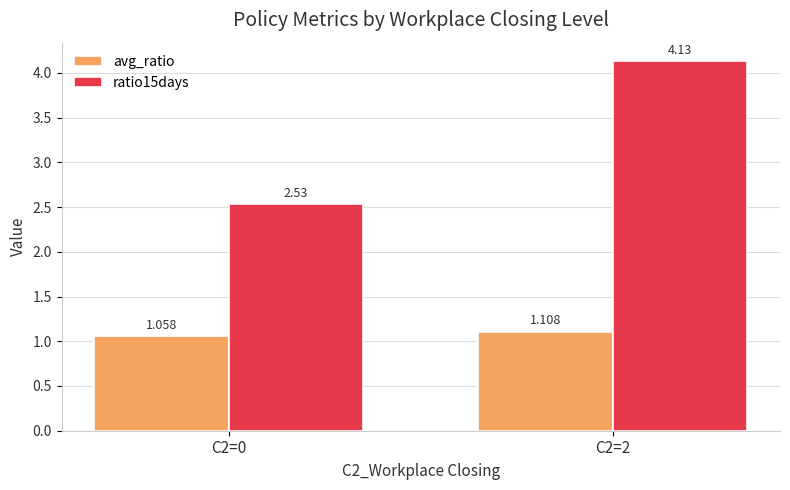

Count the number of categories in the chart.

2